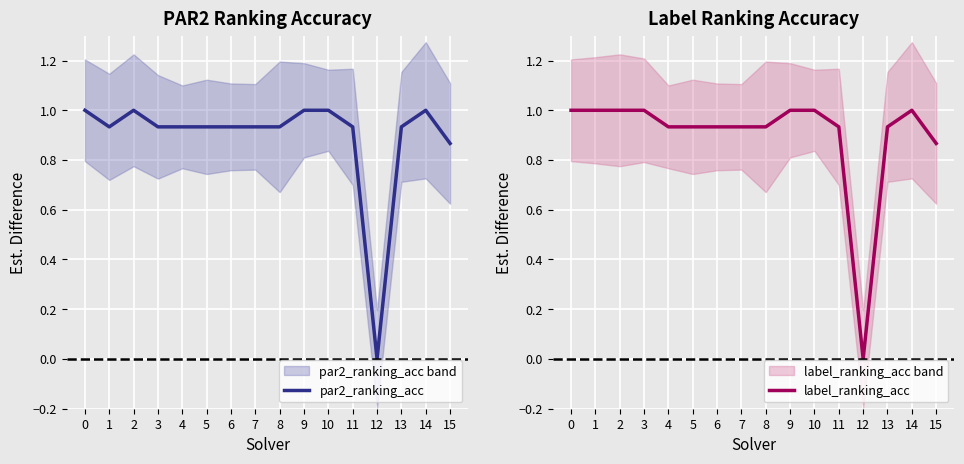

True or false: par2_ranking_acc and label_ranking_acc cross at least once.

False